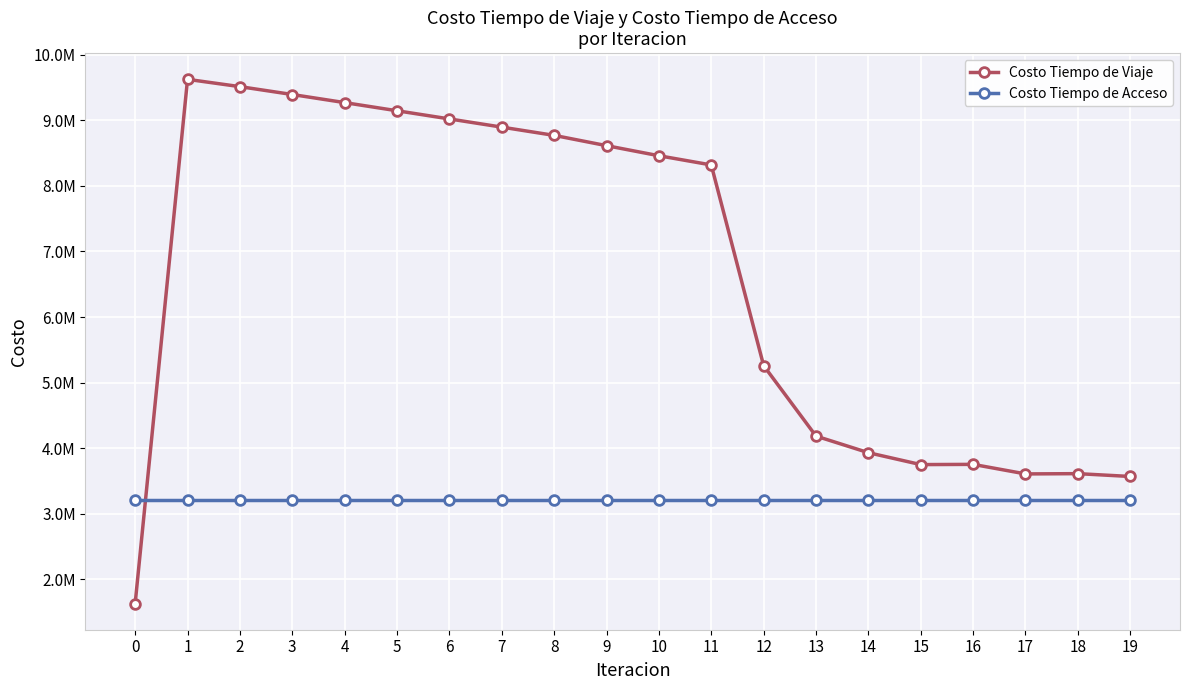

Which series has the largest total across all categories?

Costo Tiempo de Viaje